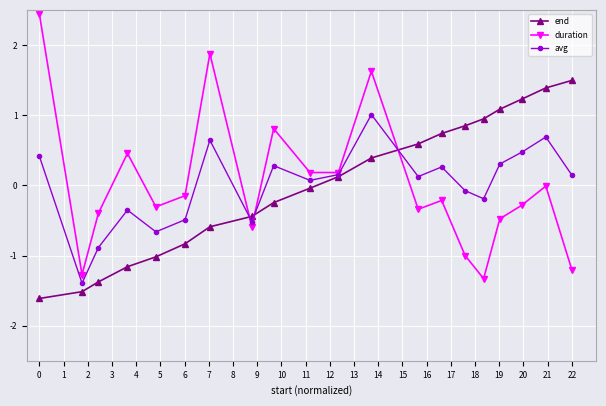

How many lines are shown in the chart?

3